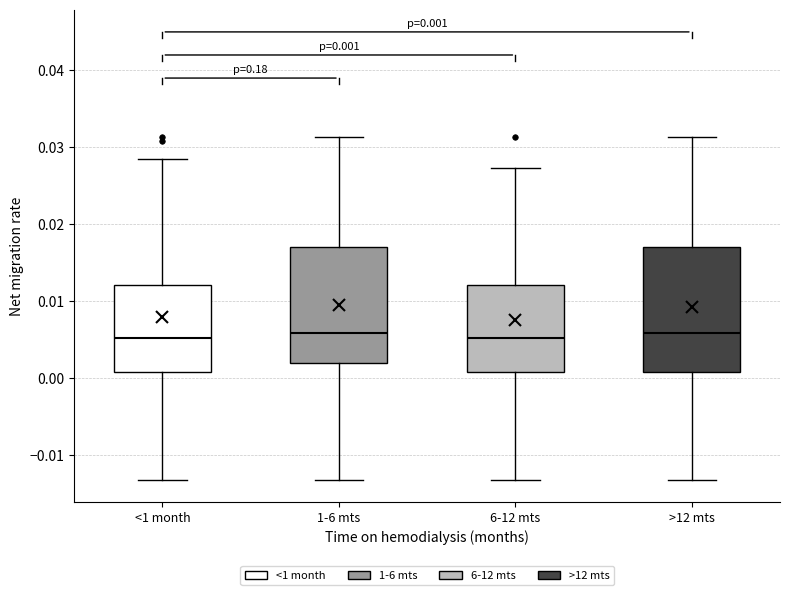

Comparing the boxes themselves (not the whiskers), which one is the tallest?

>12 mts